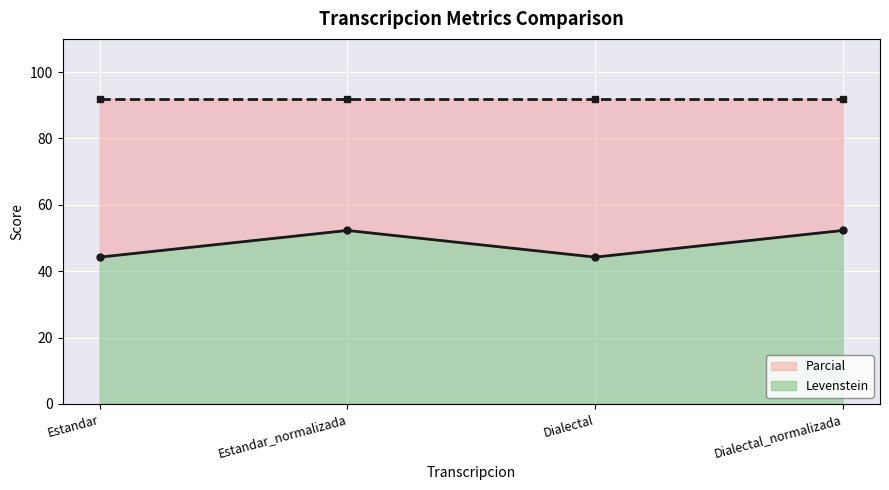

What is the label of the 2nd point from the right?

Dialectal